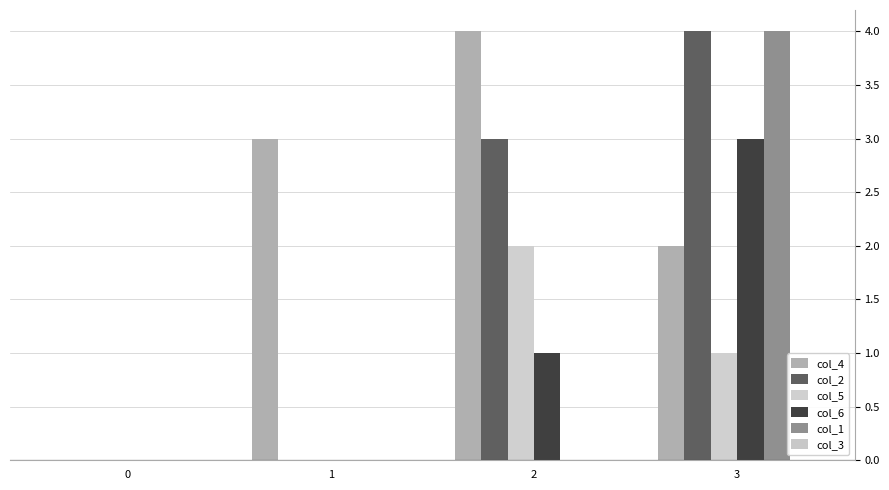

Which label corresponds to the largest value in the chart?

2